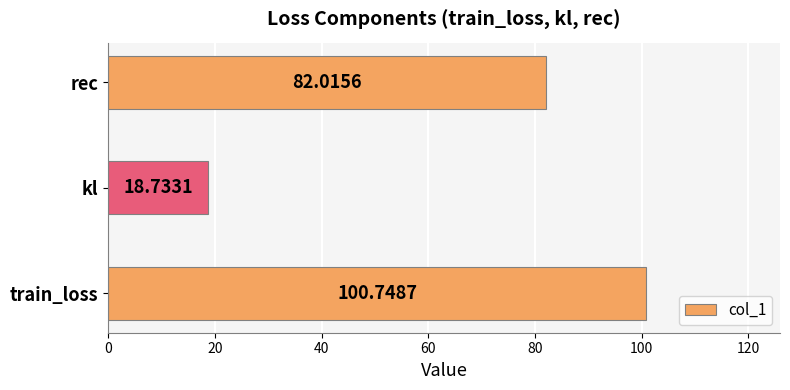

List the labels in order of value, smallest first.

kl, rec, train_loss